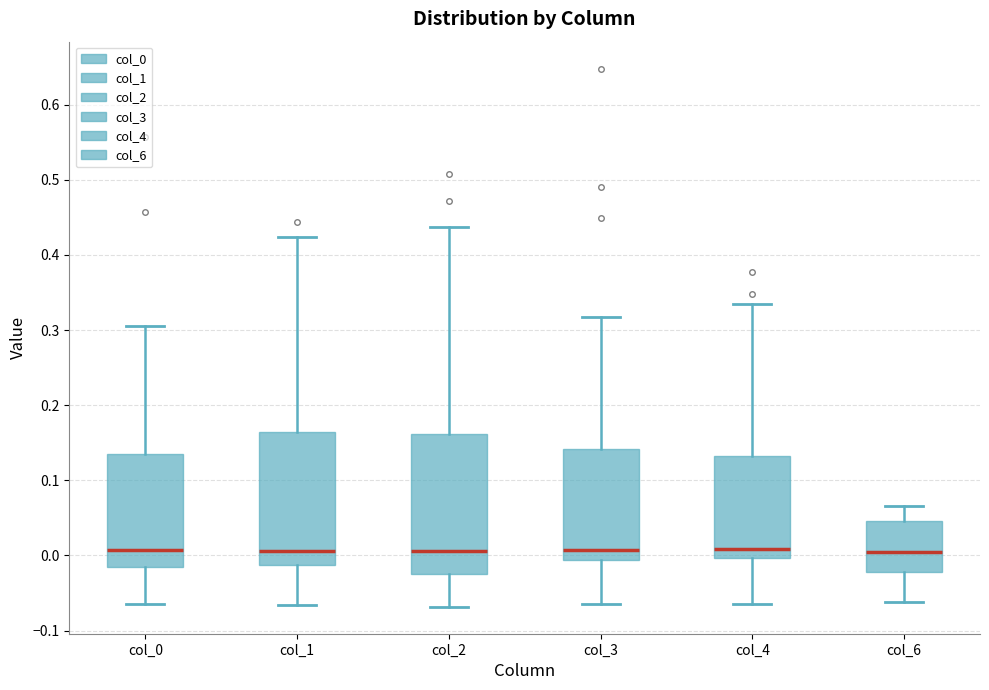

Reading left to right, transcribe this box plot: for each box, give where its median line is, the range the box spans, and where its two whiskers end, as read against the y-axis. The values are not printed on the chart, so give them approximately, as read against the axis.

col_0: median 0.01, box -0.02 to 0.13, whiskers -0.06 to 0.31
col_1: median 0.01, box -0.01 to 0.16, whiskers -0.07 to 0.42
col_2: median 0.01, box -0.02 to 0.16, whiskers -0.07 to 0.44
col_3: median 0.01, box -0.01 to 0.14, whiskers -0.06 to 0.32
col_4: median 0.01, box 0.00 to 0.13, whiskers -0.07 to 0.33
col_6: median 0.01, box -0.02 to 0.05, whiskers -0.06 to 0.07